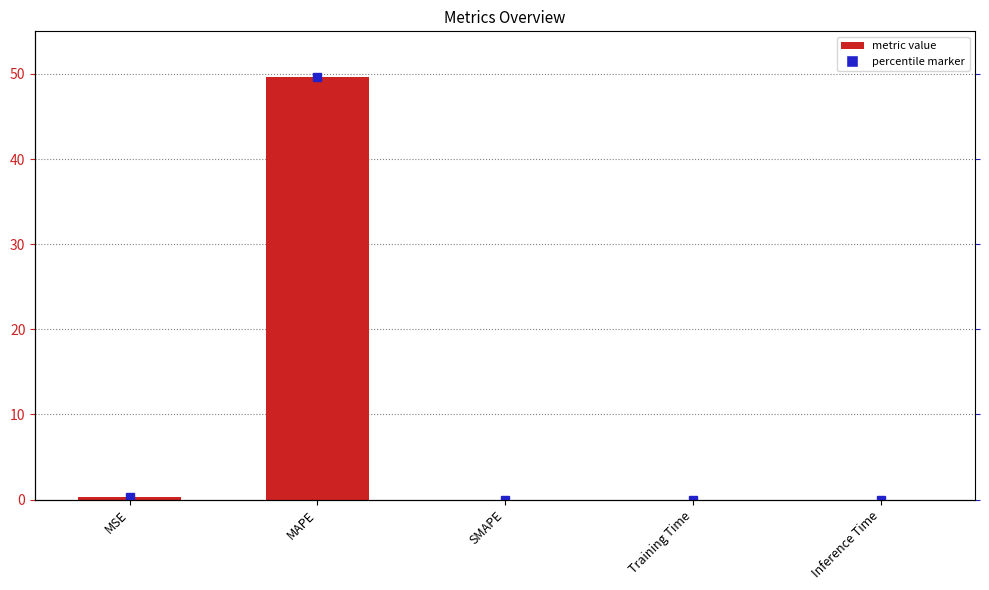

What is the label of the 3rd bar from the right?

SMAPE